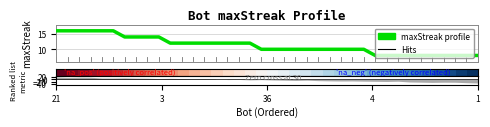

What is the smallest value displayed?

8